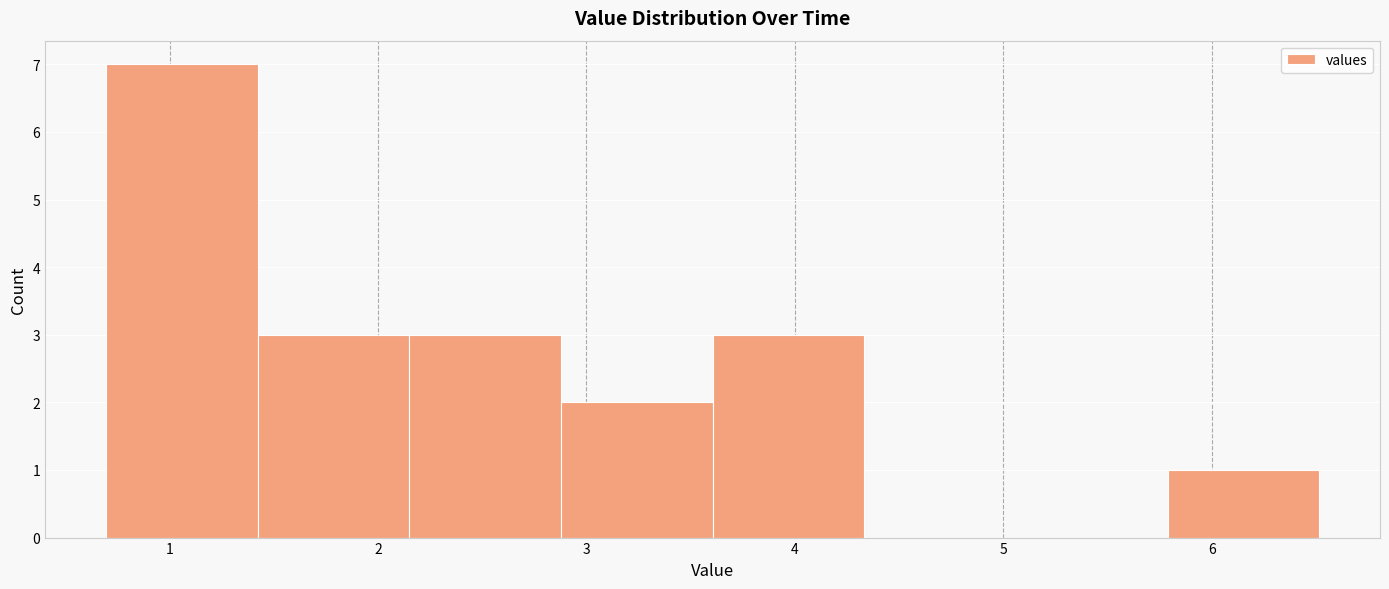

Reading left to right, list every bar in this chart as the range it spans on the x-axis followed by its height. Neither the bar edges nor the heights are printed on the chart, so give them approximately, as read against the axes.

0.7 to 1.4: 7
1.4 to 2.1: 3
2.1 to 2.9: 3
2.9 to 3.6: 2
3.6 to 4.3: 3
4.3 to 5.1: 0
5.1 to 5.8: 0
5.8 to 6.5: 1